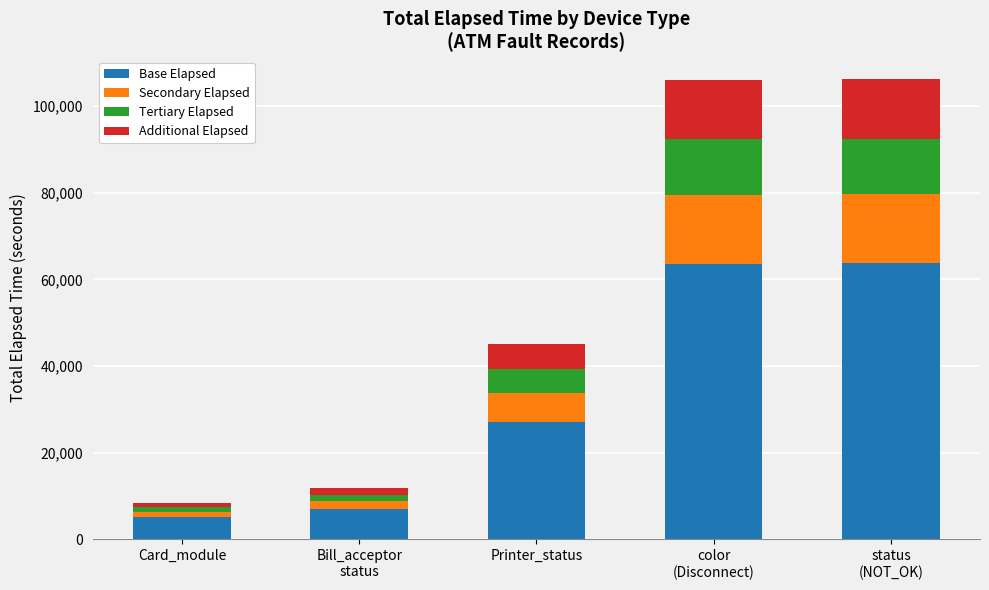

What is the average value of the Base Elapsed series?

33317.2